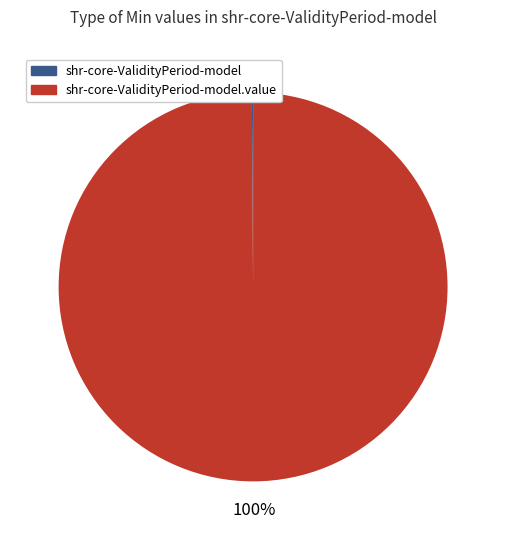

To the nearest percent, what is the difference between the largest and smallest slice percentages?

100%